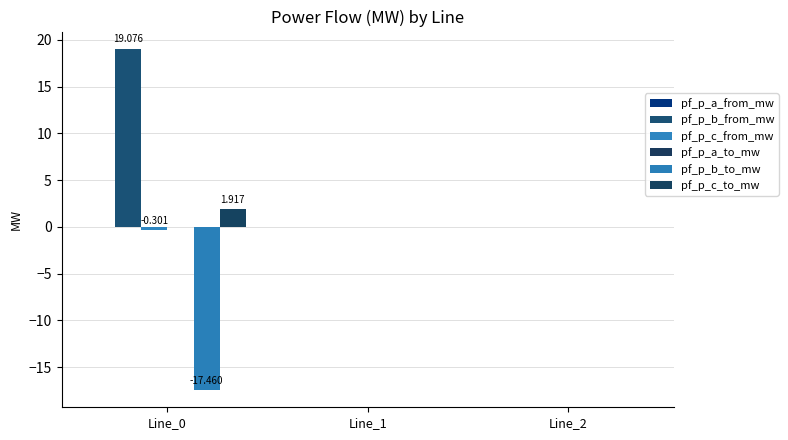

Are the bars grouped side by side (vs. stacked)?

Yes